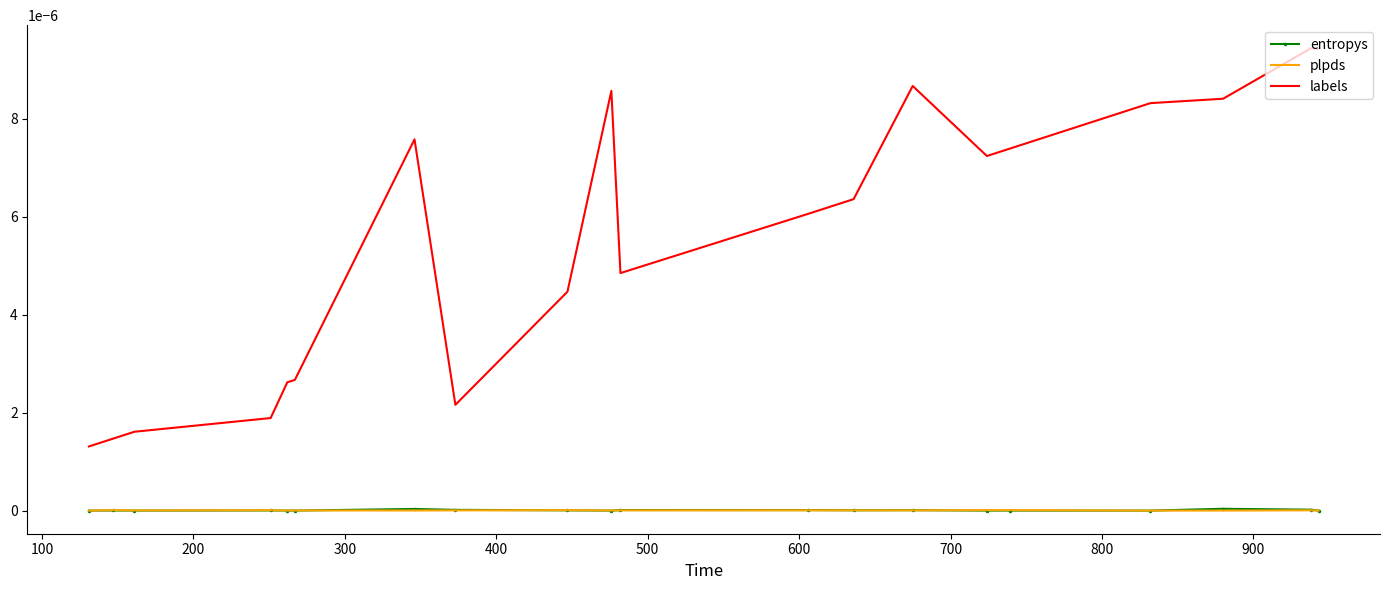

Which series has the largest range (max minus min)?

labels